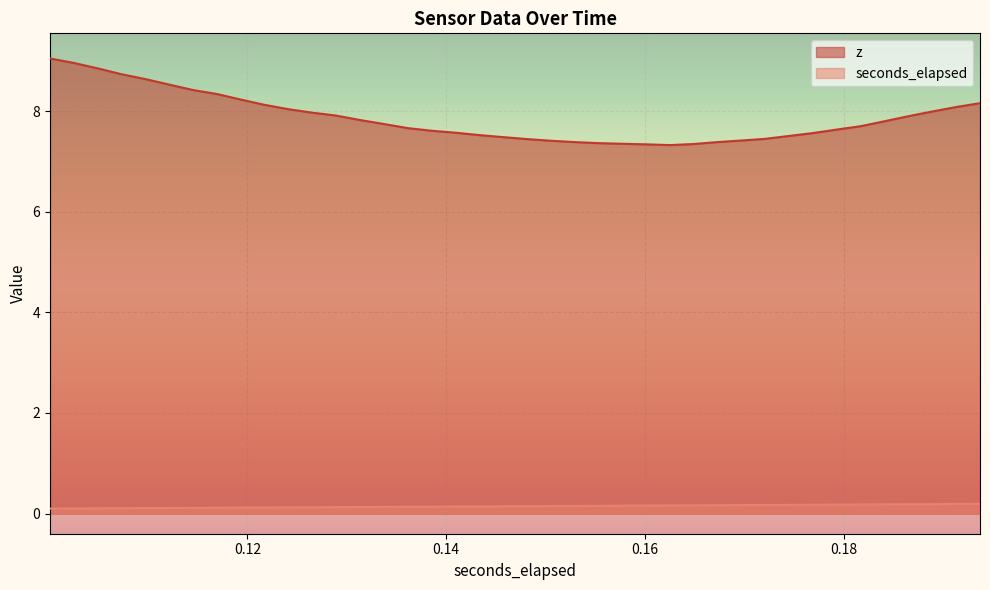

Which series has the widest spread of values?

z